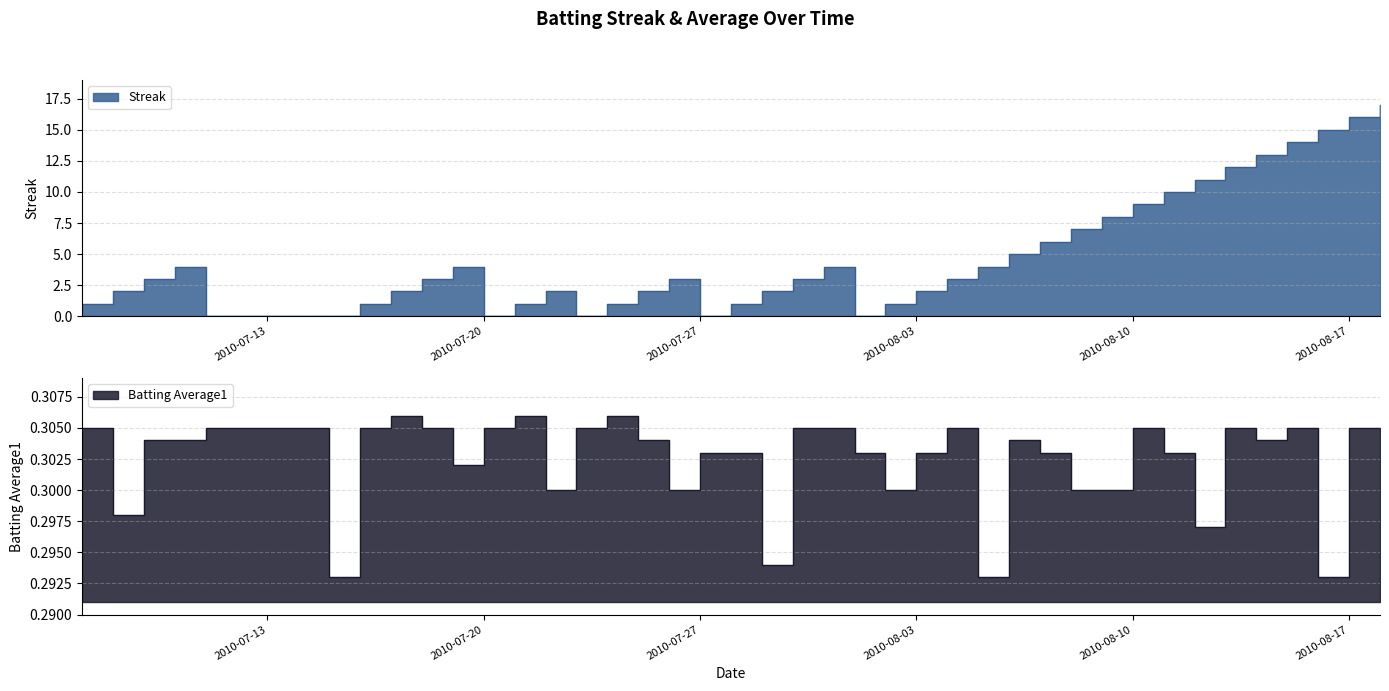

What is the label of the 18th point from the right?

2010-08-01